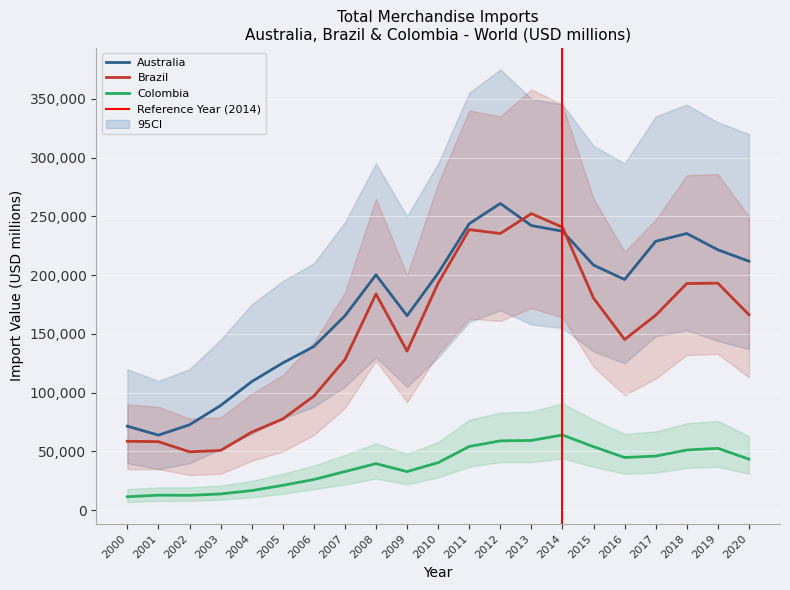

What is the maximum value shown in the chart?

260940